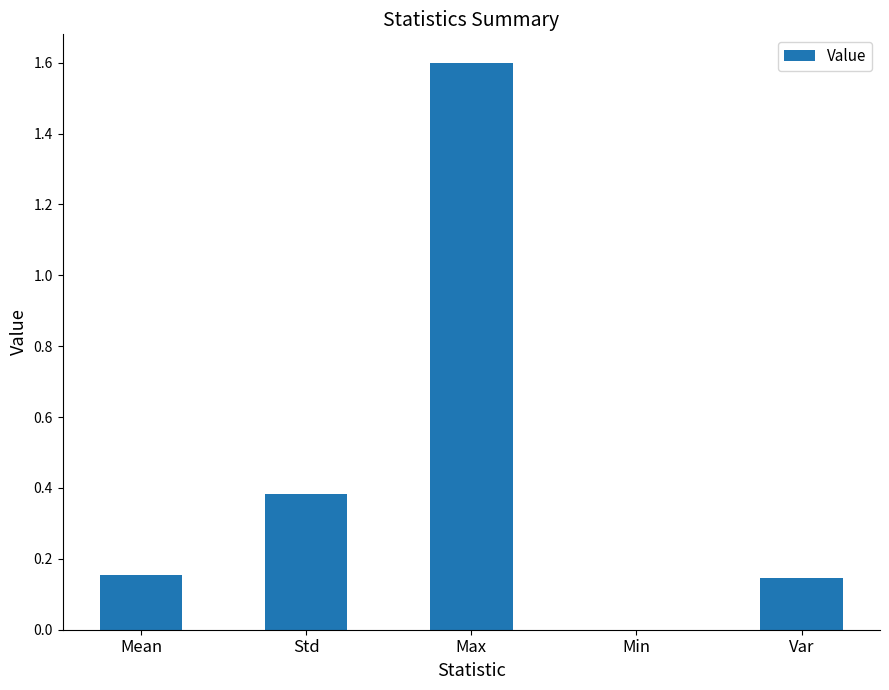

How many categories are shown in the chart?

5